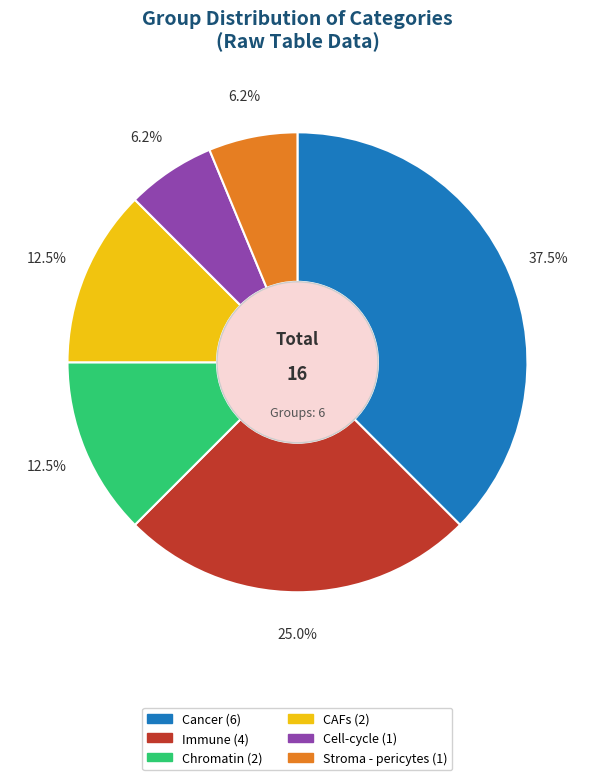

Which has a higher value, Stroma - pericytes or Immune?

Immune